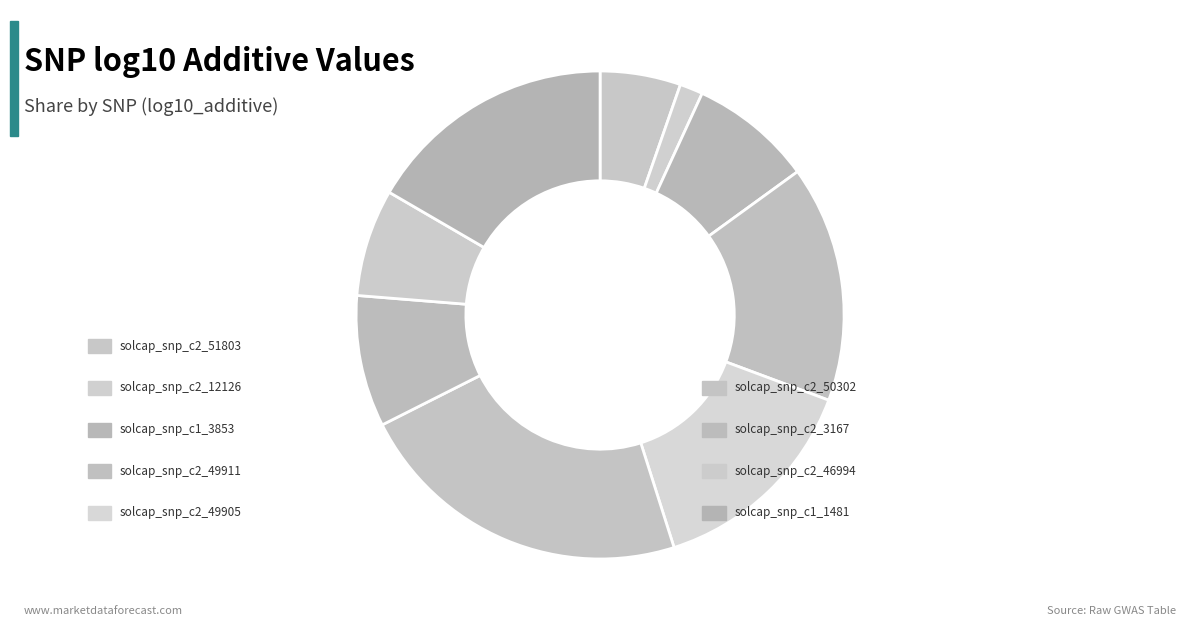

How many segments does this pie chart have?

9